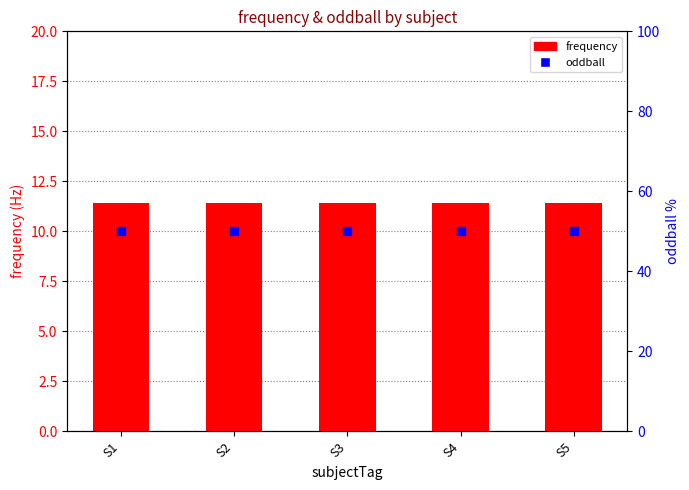

Which series has the widest spread of Y values?

frequency